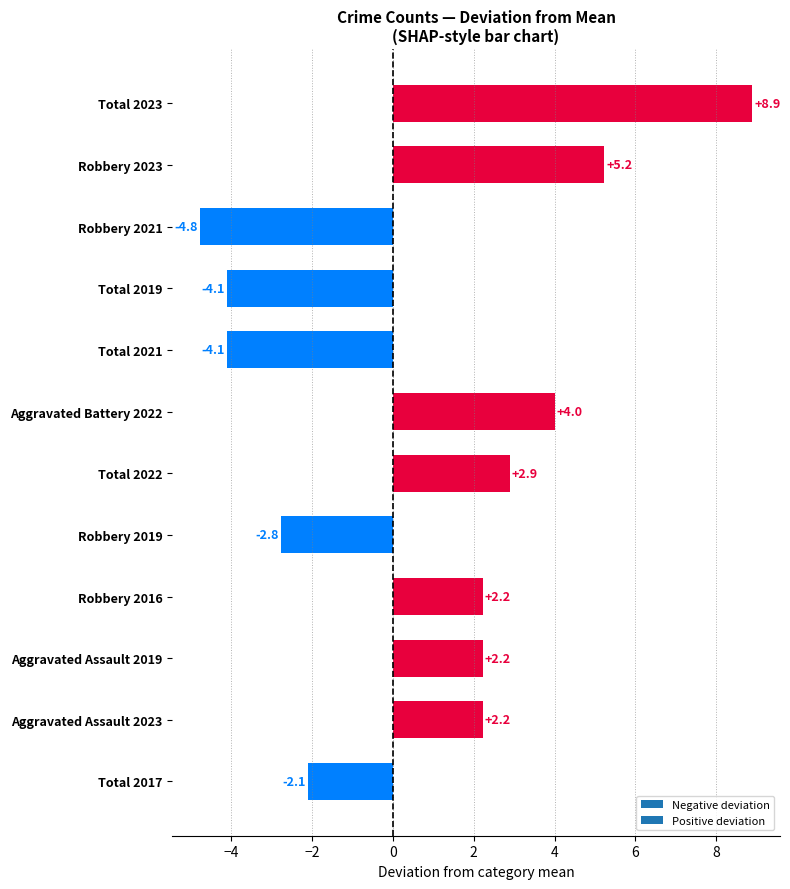

Between Aggravated Battery 2022 and Total 2022, which is larger?

Aggravated Battery 2022